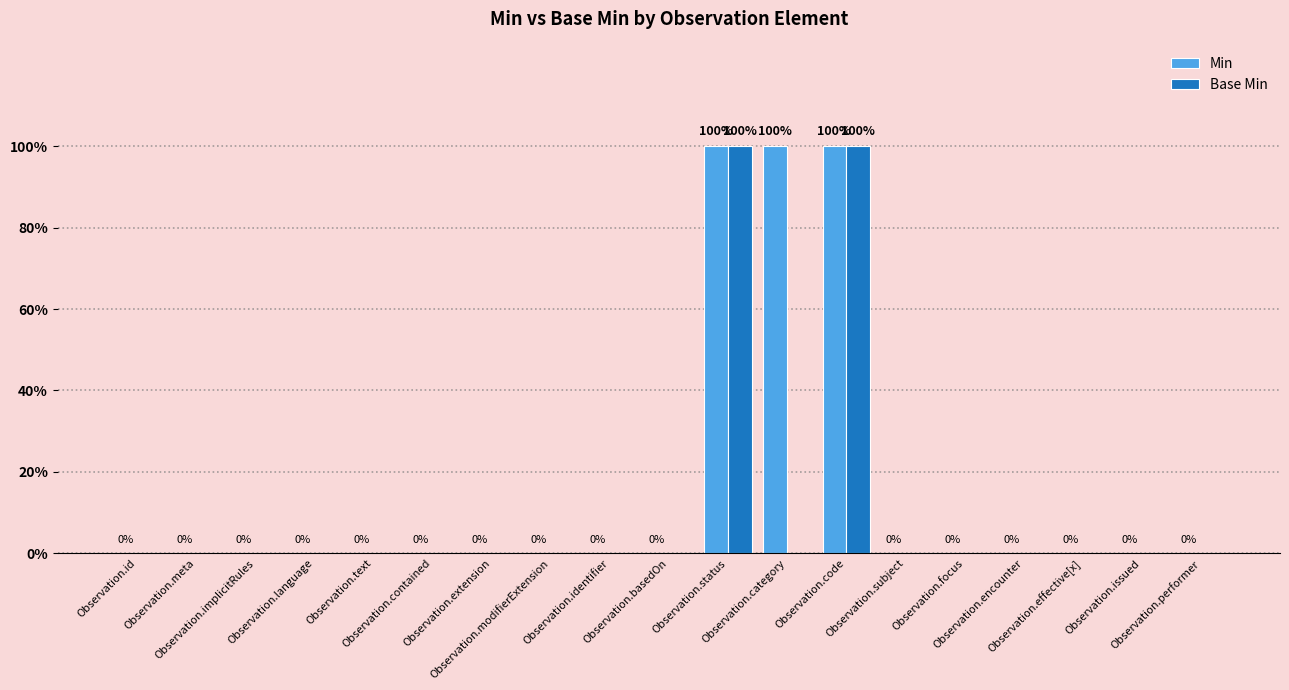

Does the chart contain stacked bars?

No